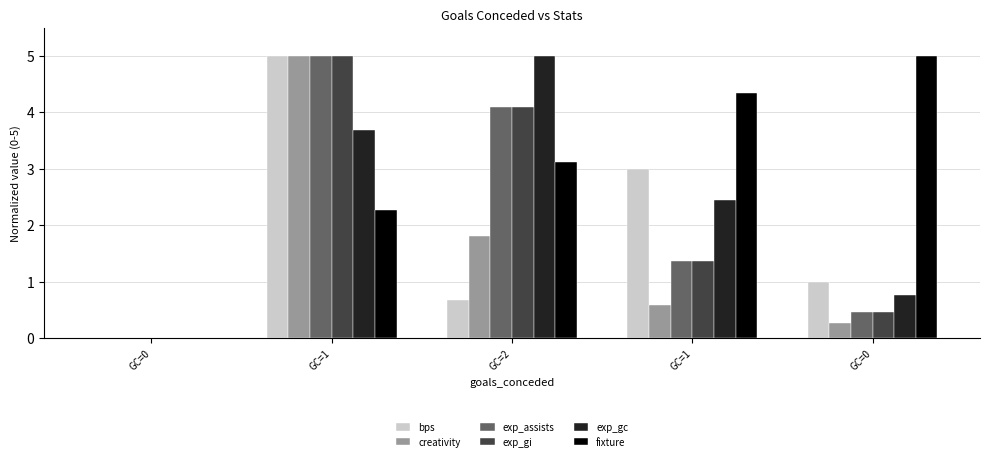

What is the maximum value shown in the chart?

5.0